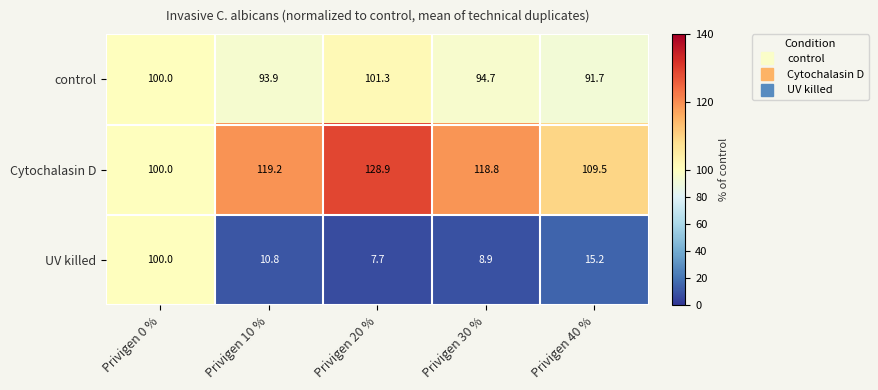

Which series has the widest spread of values?

UV killed